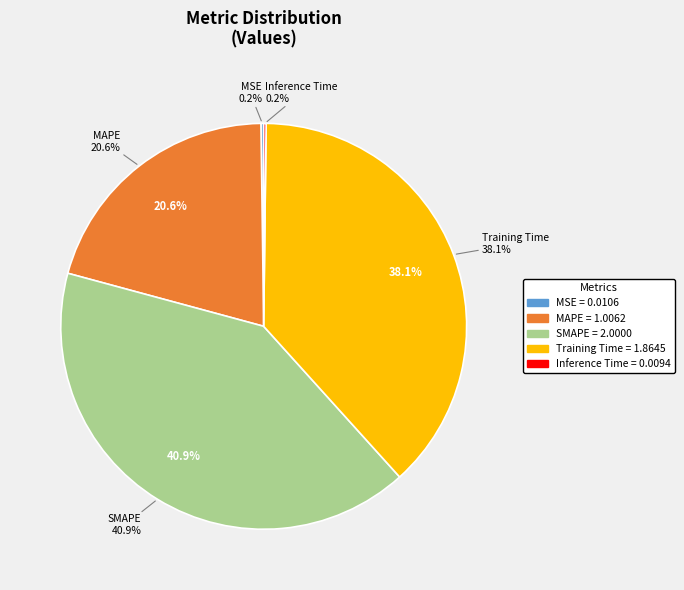

Count the number of slices in the pie.

5